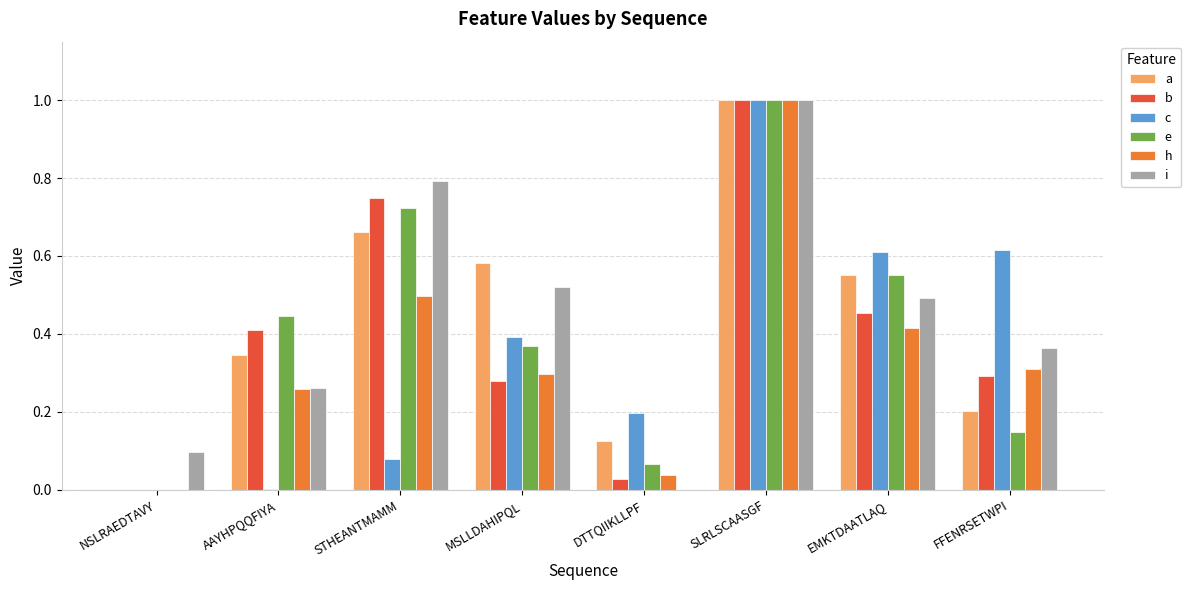

What is the sum of the c values at SLRLSCAASGF and STHEANTMAMM?

1.1